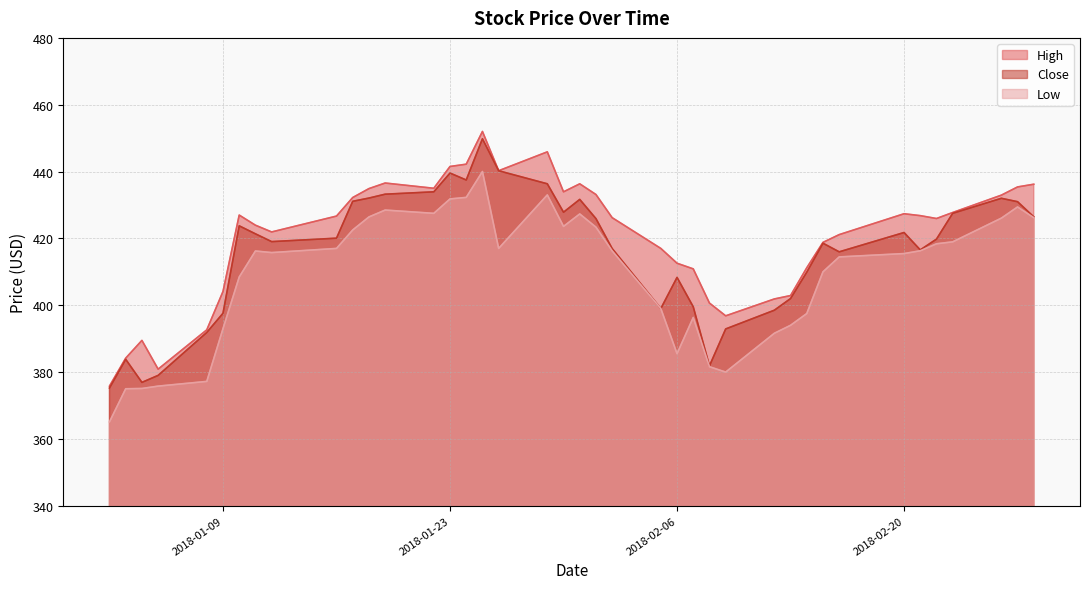

Is it true that High equals 702.0 at 2018-02-23?

False